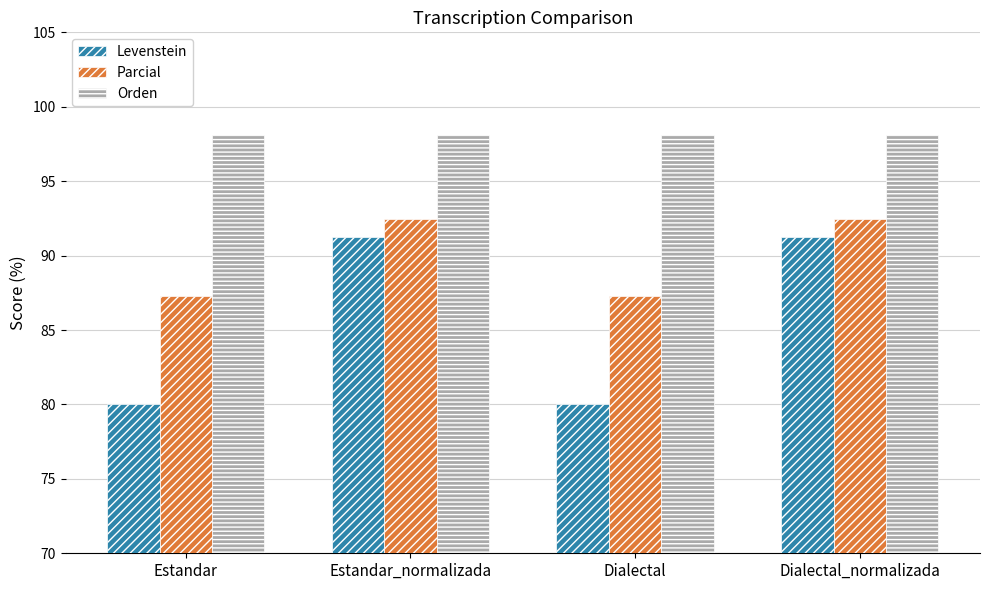

The value of Orden at Estandar is 98.1. True or false?

True